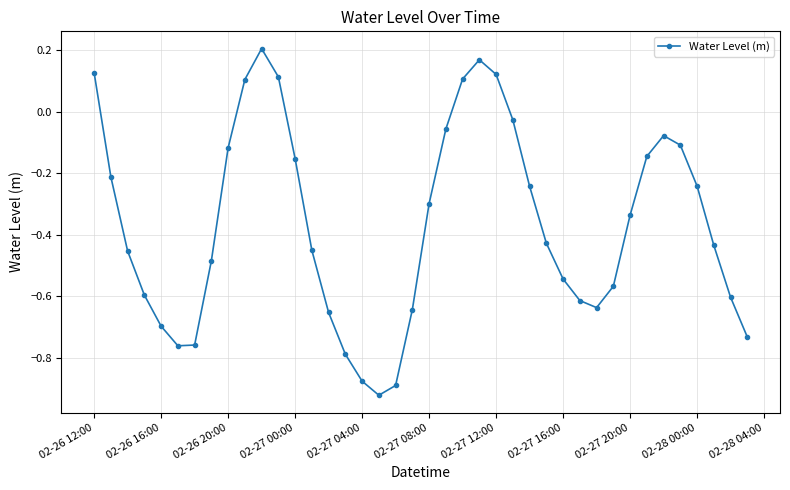

What is the difference between the maximum and second lowest values?

1.1